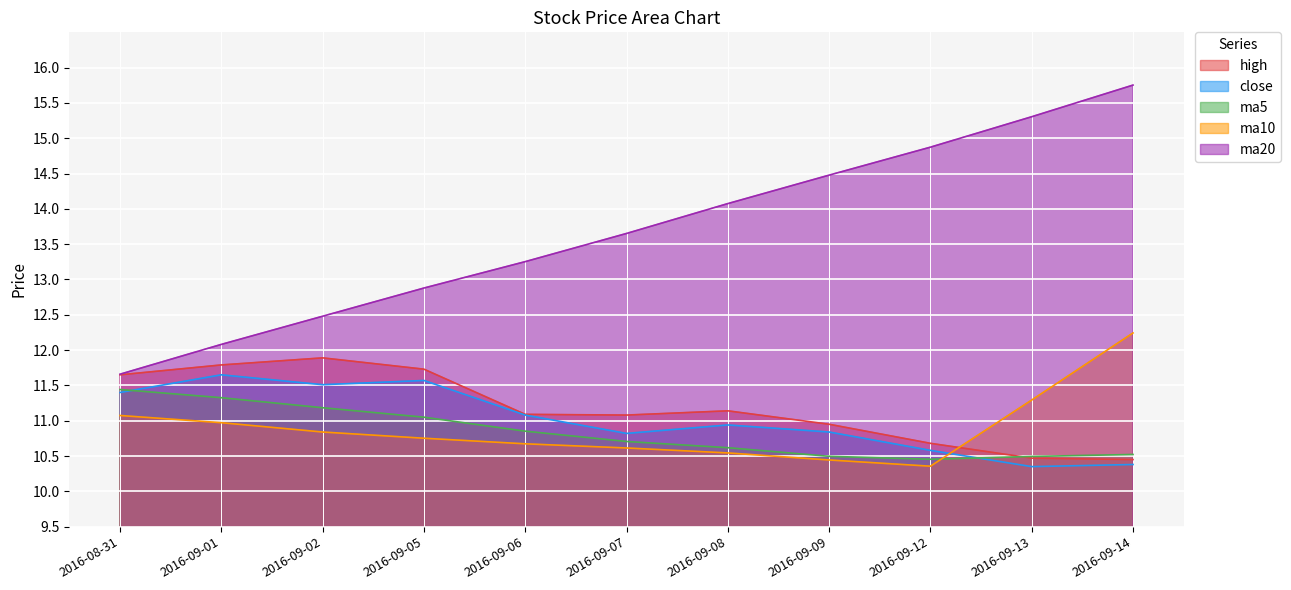

At which category is the sum across all series the highest?

2016-09-14